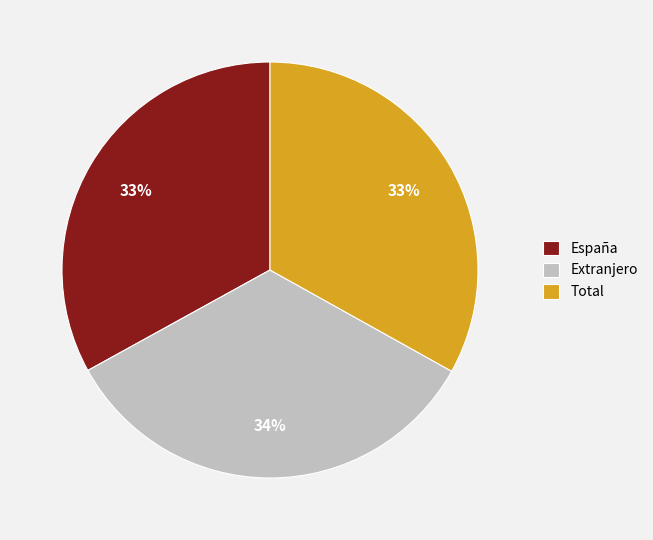

Do Extranjero and Total together represent more than half of the pie?

Yes